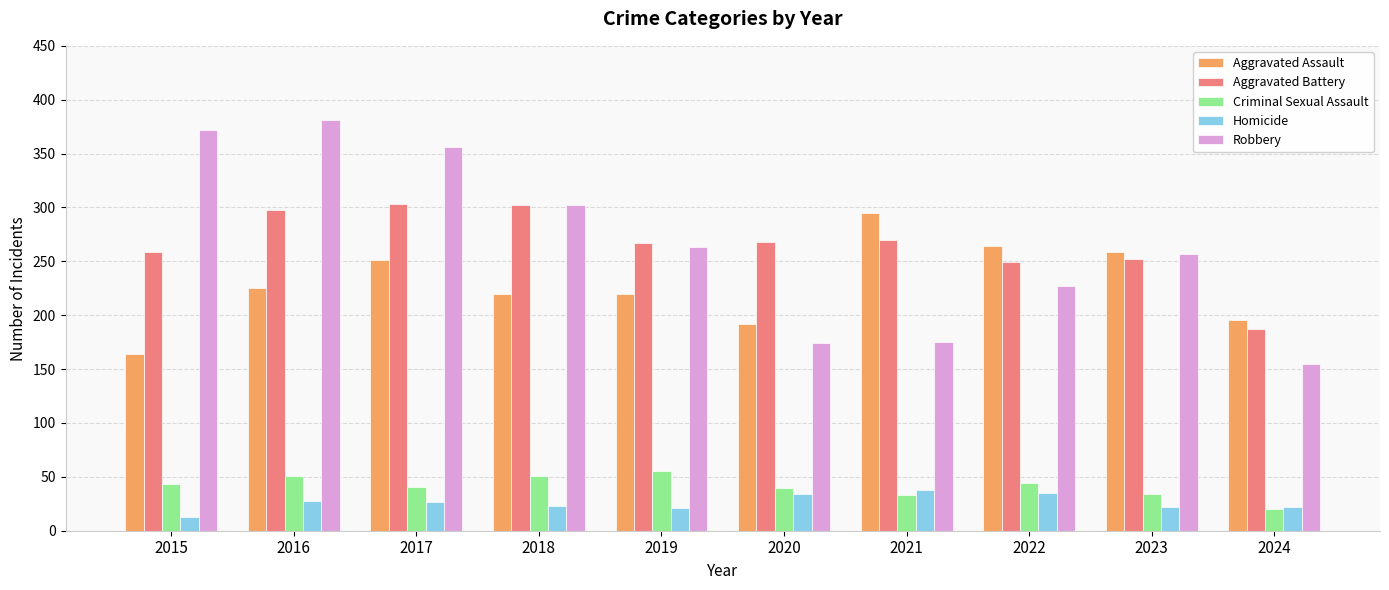

At which category does the chart reach its minimum across all series?

2015